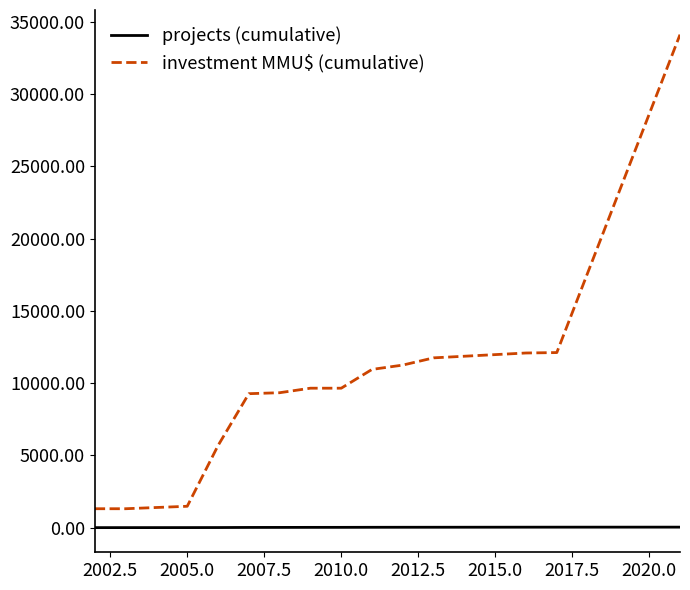

At how many categories does at least one series exceed 28183?

1